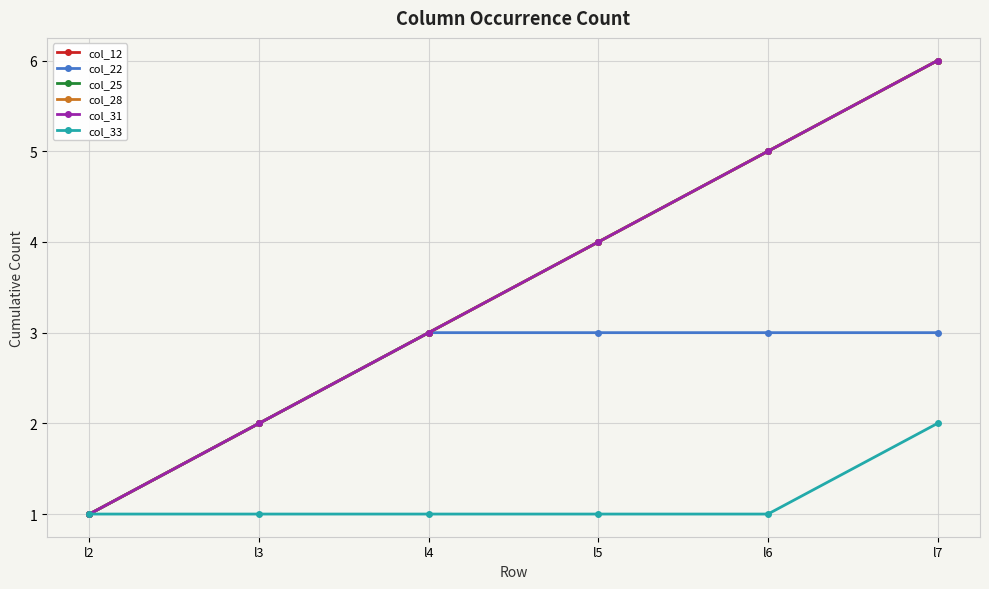

Count the col_31 values in the range 2 to 5.

4